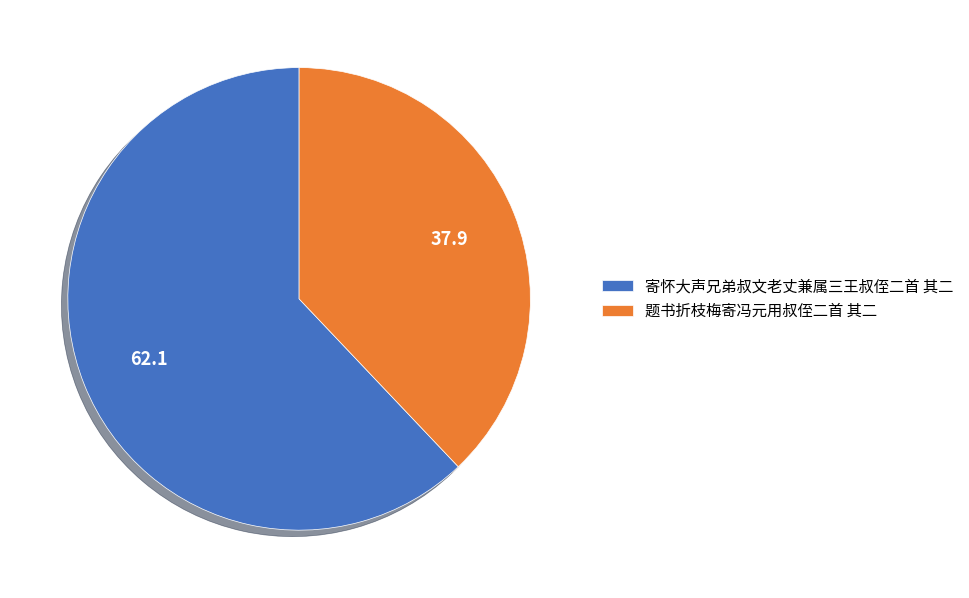

True or false: 题书折枝梅寄冯元用叔侄二首 其二 accounts for 38% of the total.

True